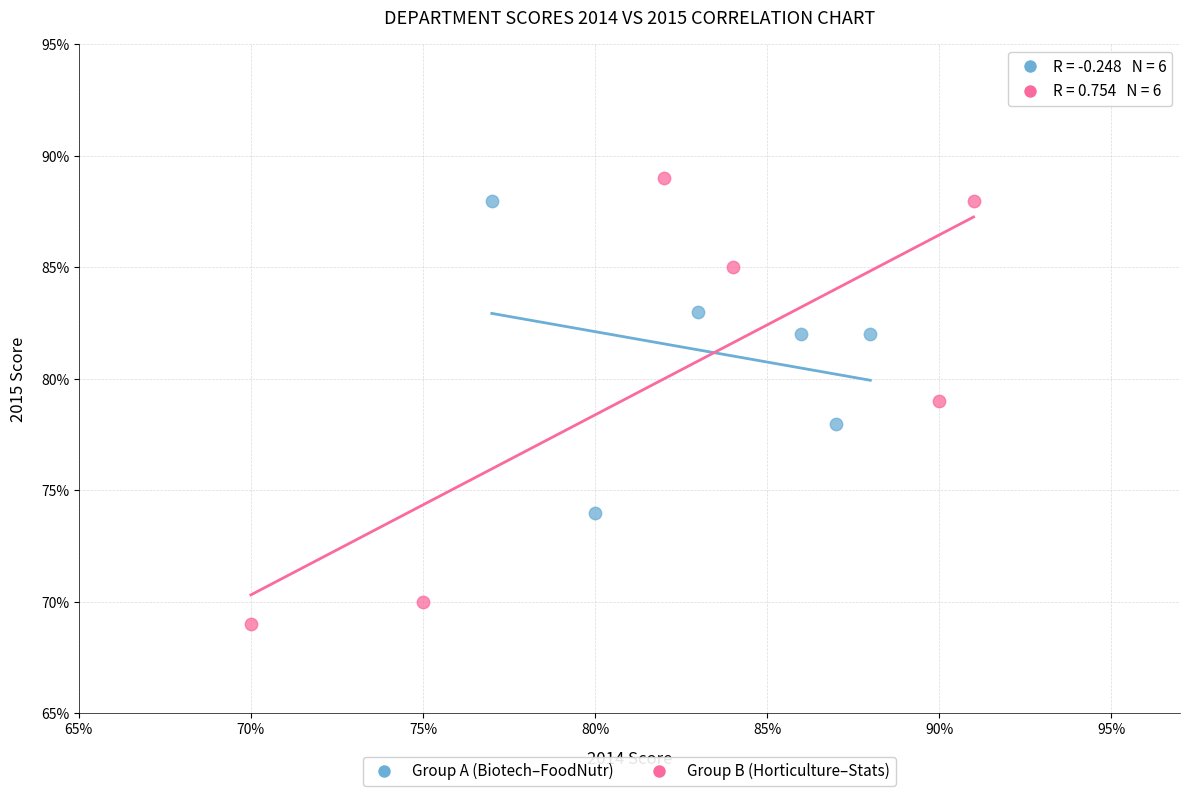

What are all the series names shown in the legend?

Group A (Biotech–FoodNutr), Group B (Horticulture–Stats)